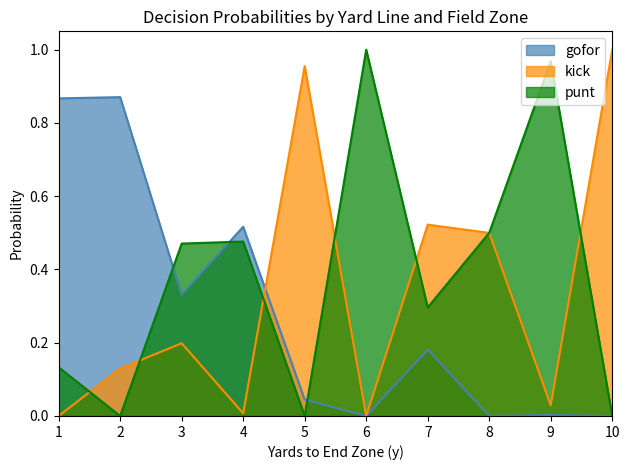

At which label does punt reach its peak?

6